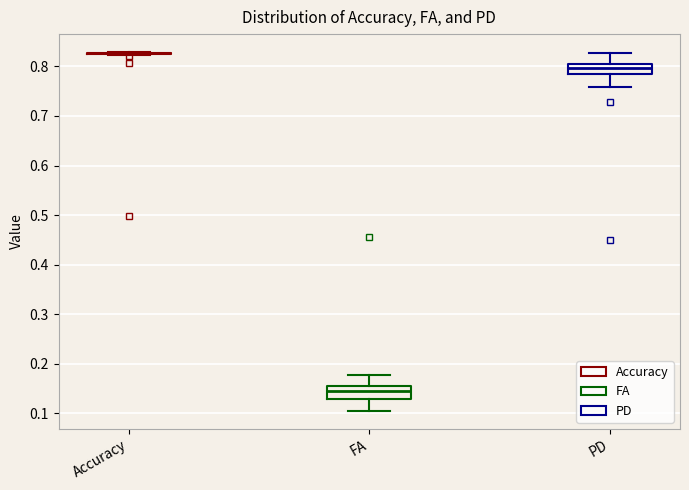

Reading left to right, read every box against the y-axis: the position of its median line, the range the box covers, and the ends of its whiskers. The values are not printed on the chart, so give them approximately, as read against the axis.

Accuracy: box collapsed to a line at 0.83, whiskers 0.82 to 0.83
FA: median 0.14, box 0.13 to 0.16, whiskers 0.10 to 0.18
PD: median 0.80, box 0.79 to 0.81, whiskers 0.76 to 0.83